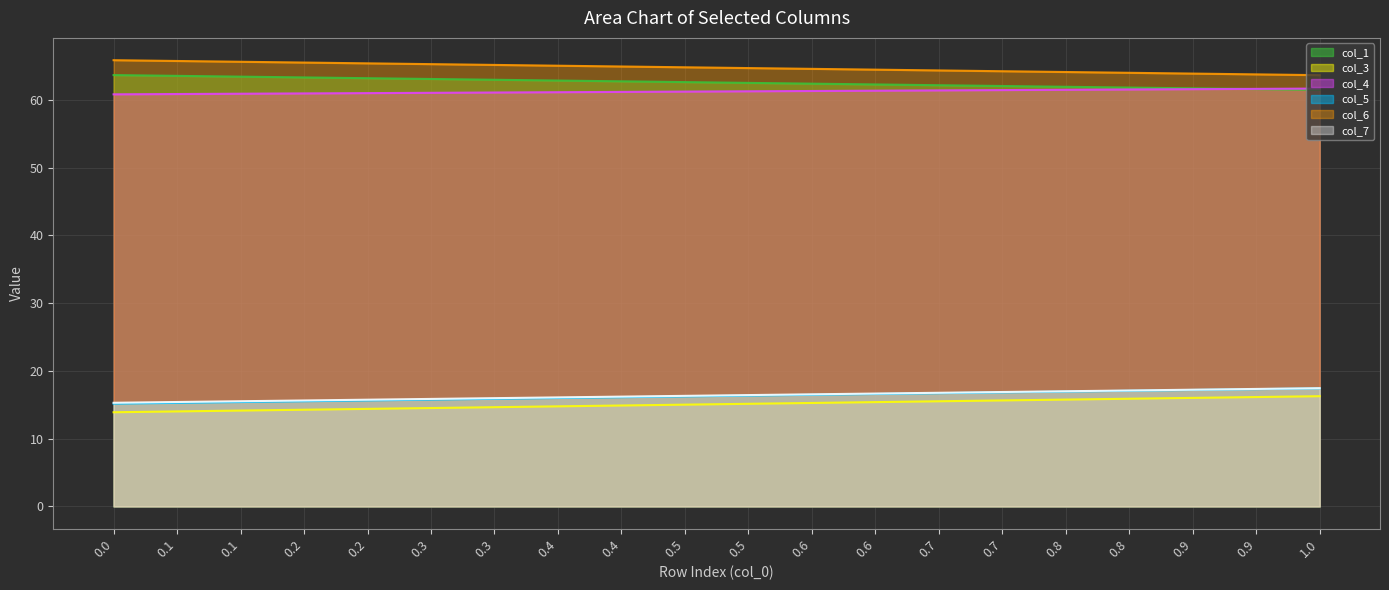

Does the chart display data point markers on the line(s)?

No